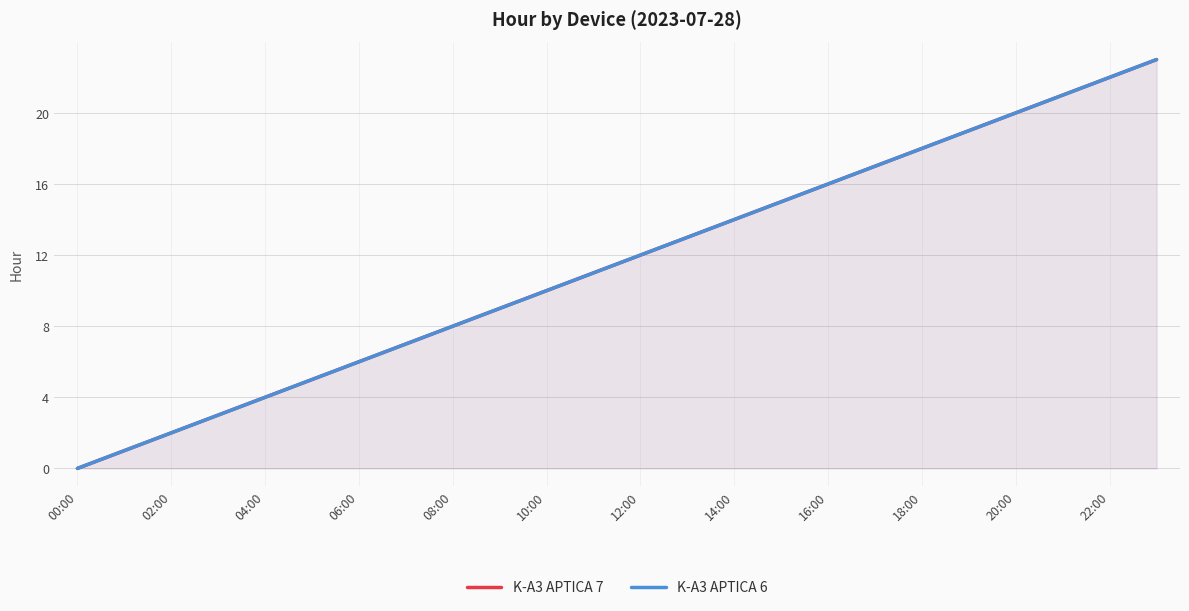

At which category does the chart reach its peak across all series?

23